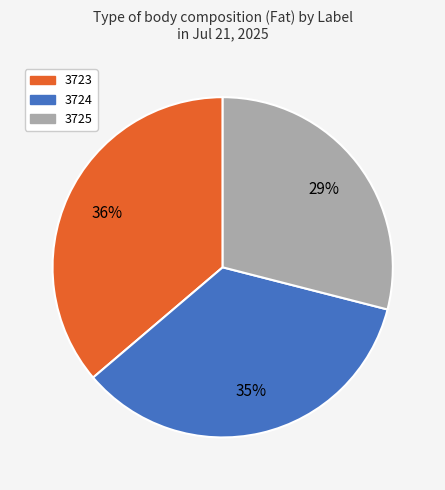

What percentage is the 3723 slice, to the nearest percent?

36%